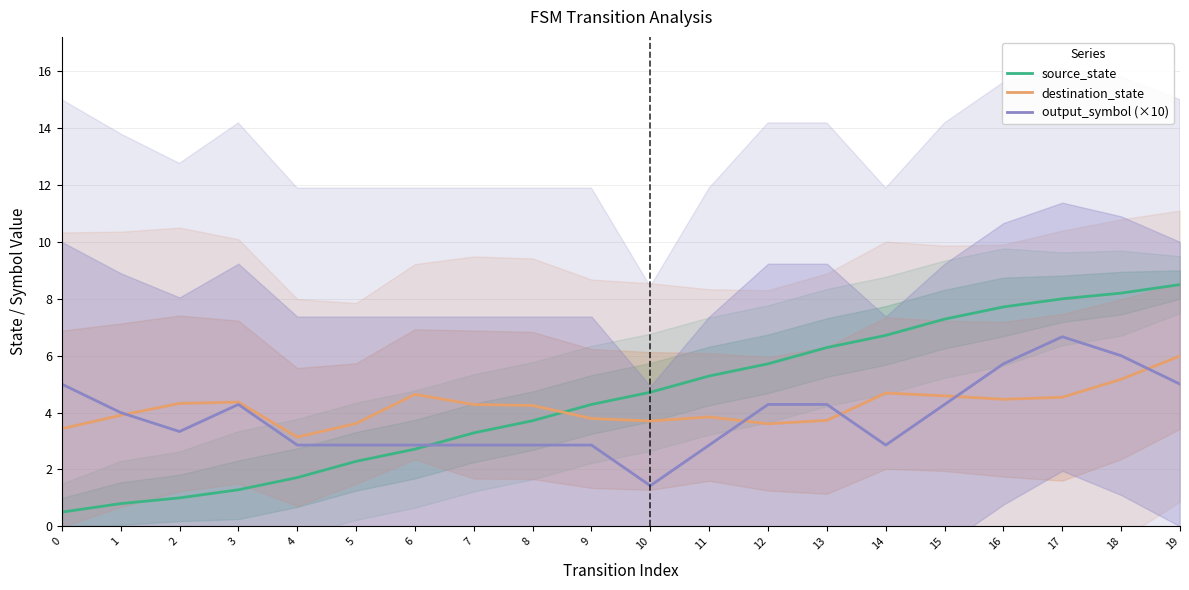

What is the total value across all series at 17?

19.2